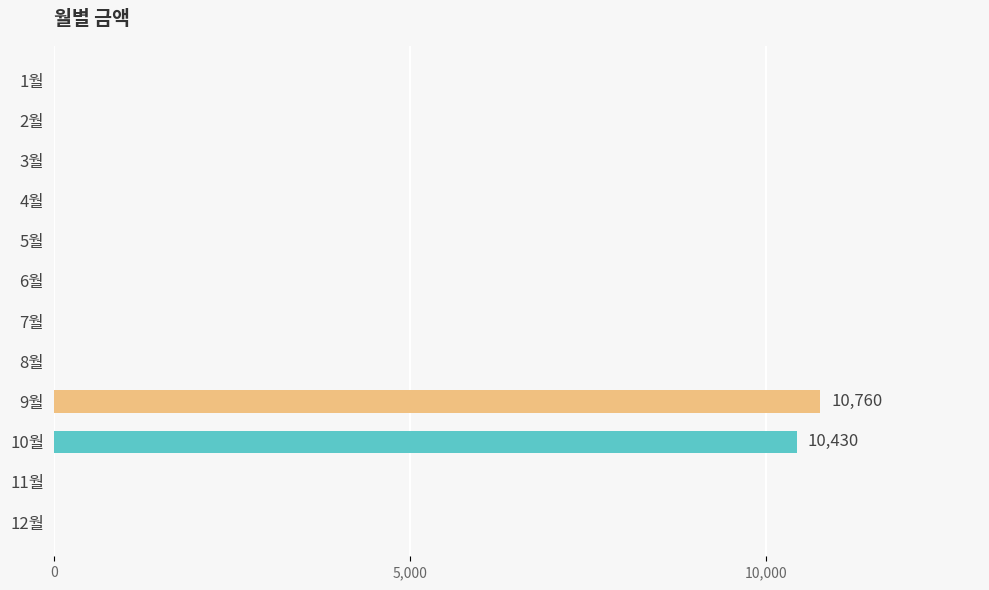

What is the change in value from 9월 to 10월?

-330